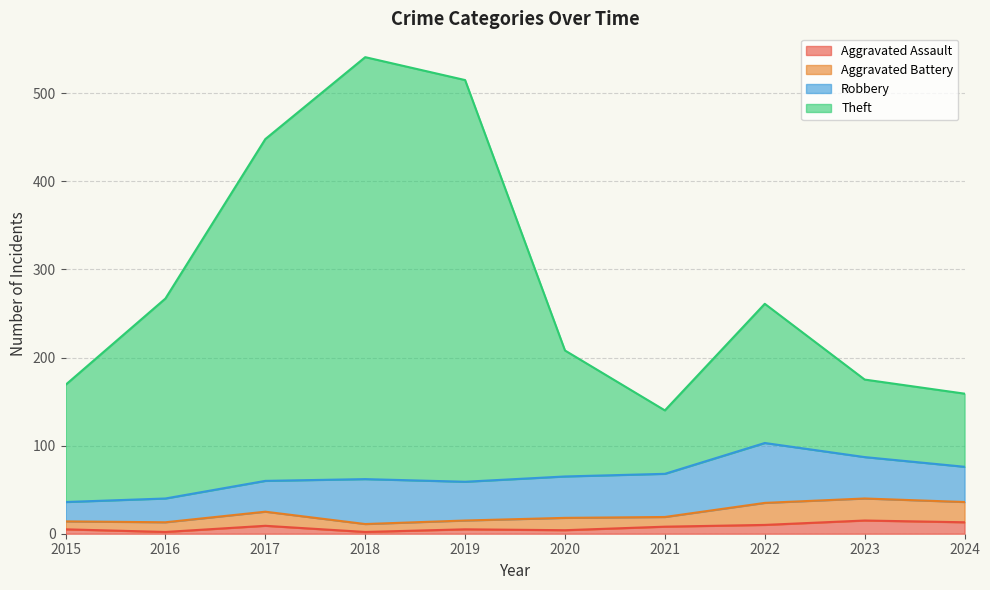

At which category does the chart reach its peak across all series?

2018